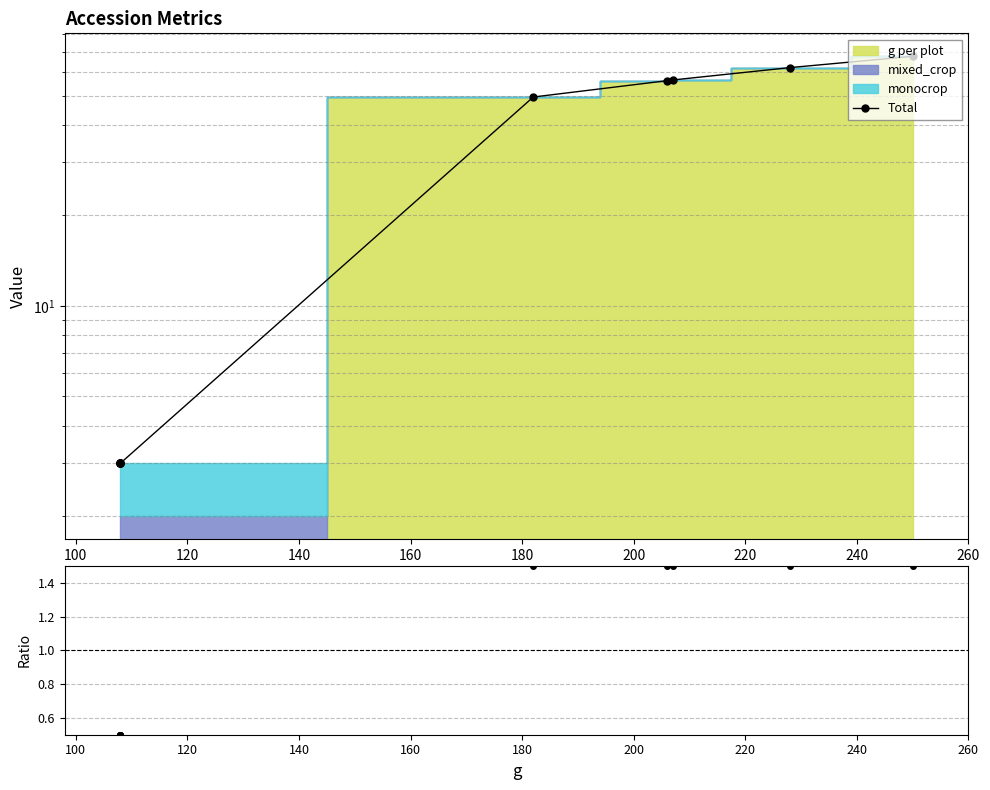

Does the chart have visible grid lines?

Yes